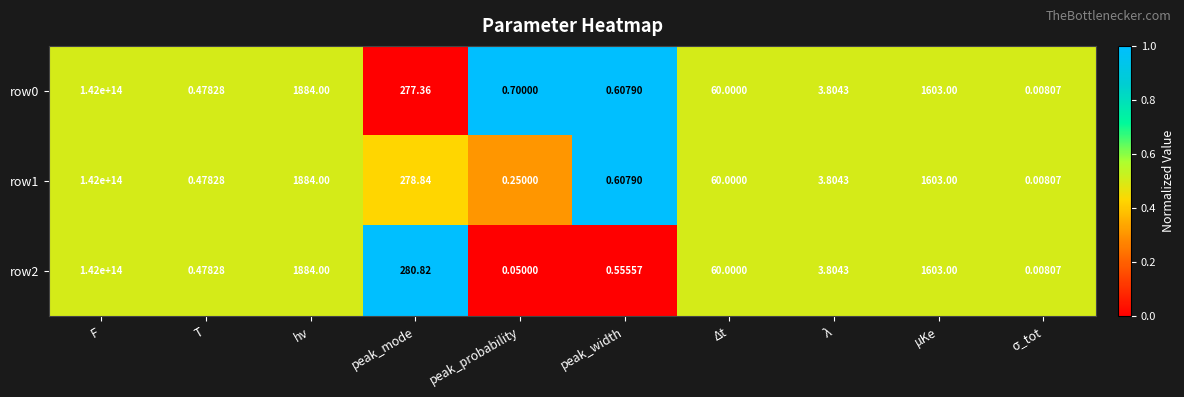

Where is row0 nearest to the value 71000000000000?

hν